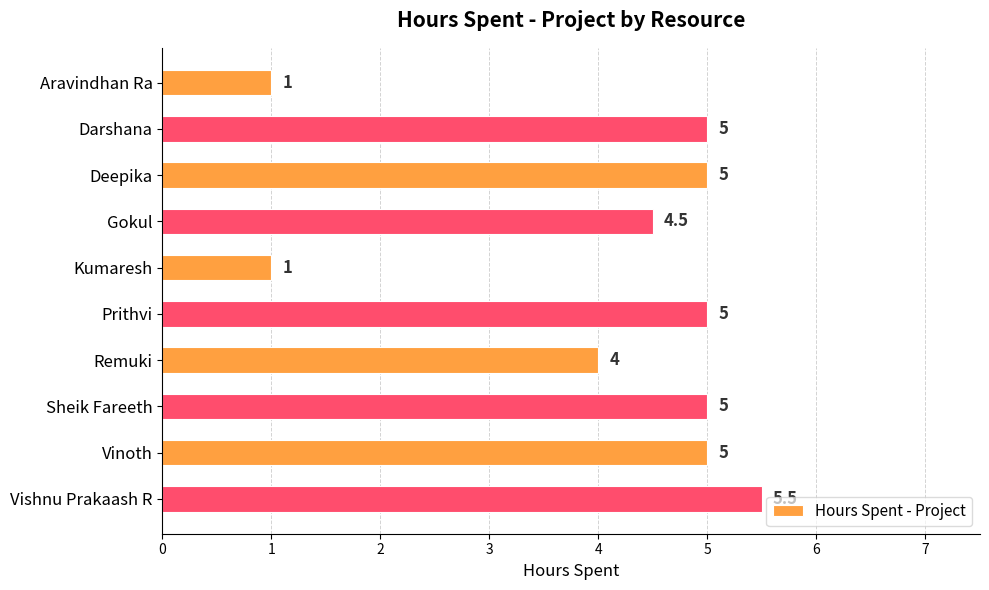

Does the chart contain stacked bars?

No